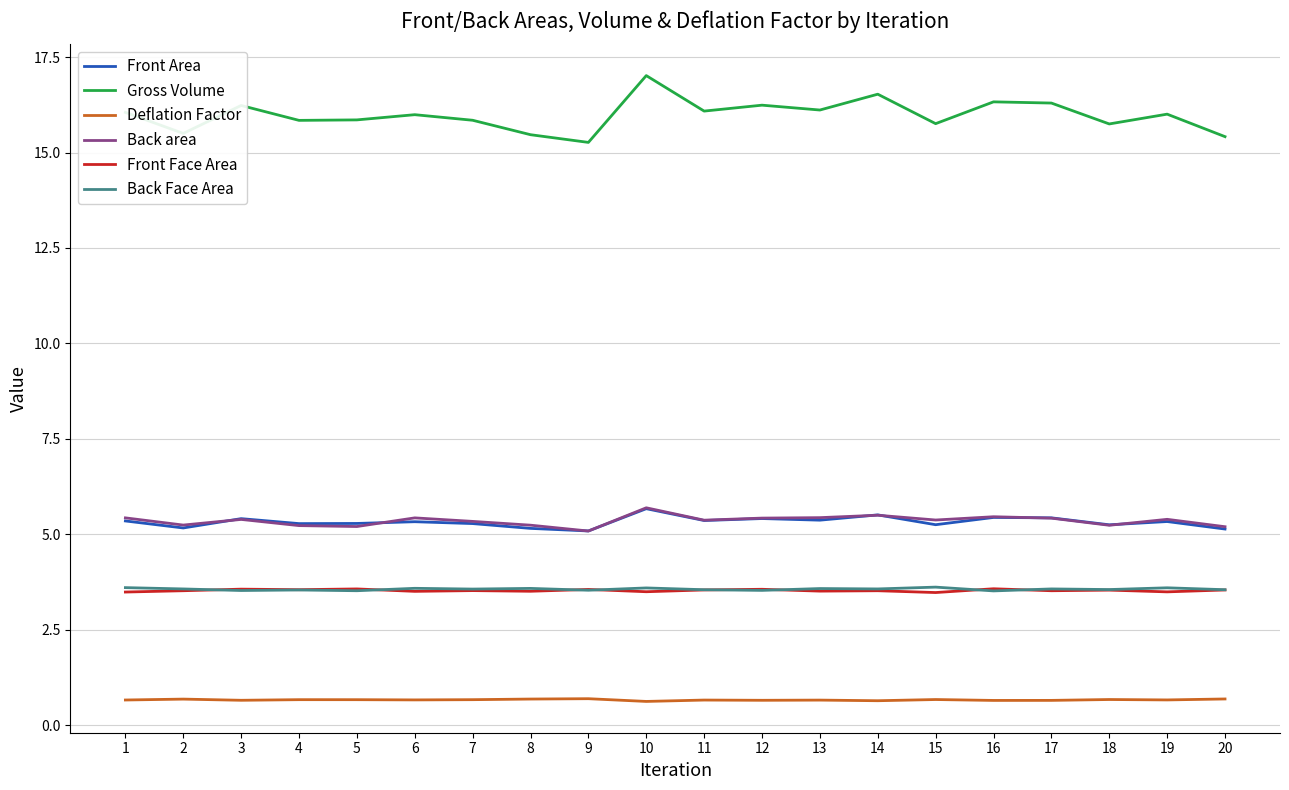

What are all the series names shown in the legend?

Front Area, Gross Volume, Deflation Factor, Back area, Front Face Area, Back Face Area